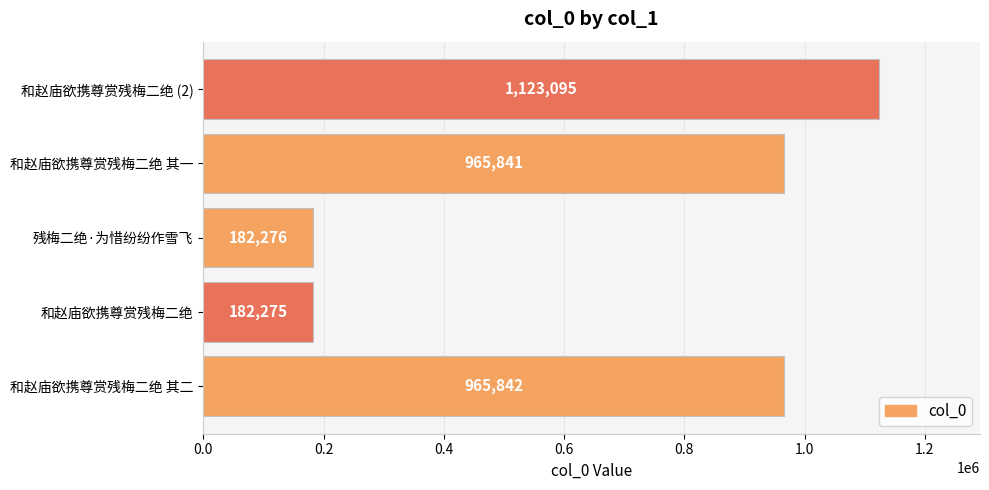

Is it true that the value at 和赵庙欲携尊赏残梅二绝 is 306210?

False